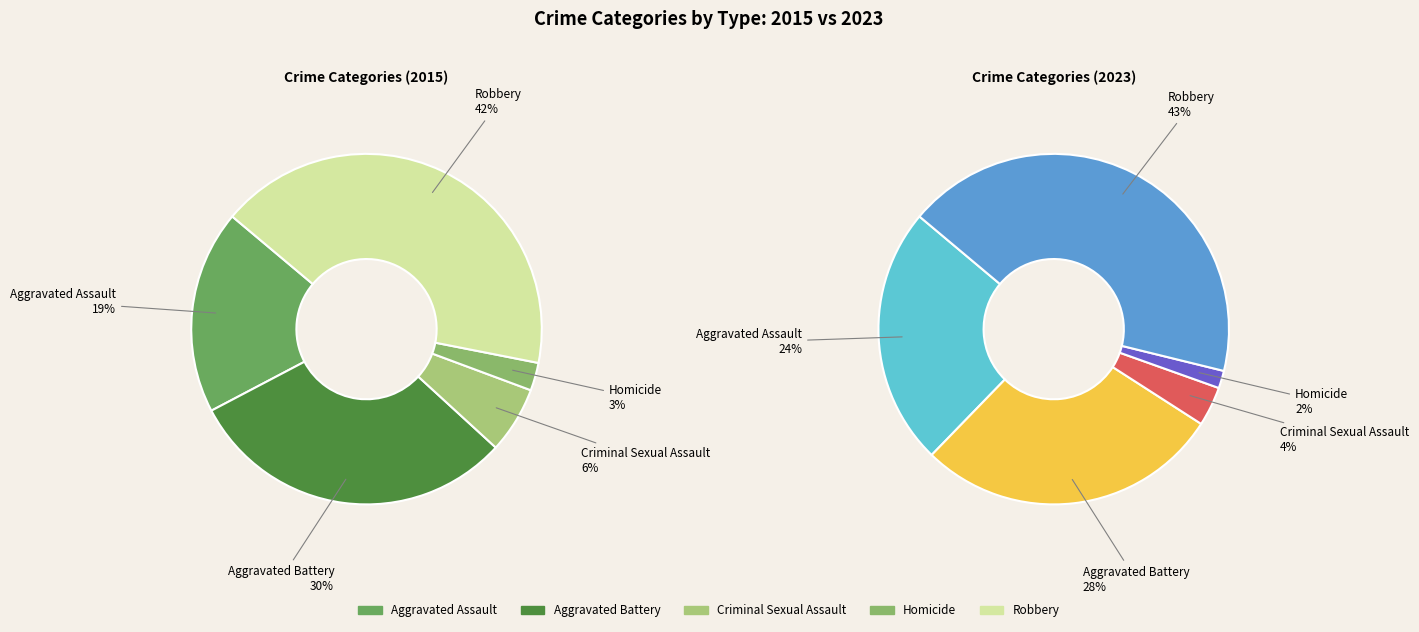

Combined, do Aggravated Assault and Homicide account for over 50%?

No